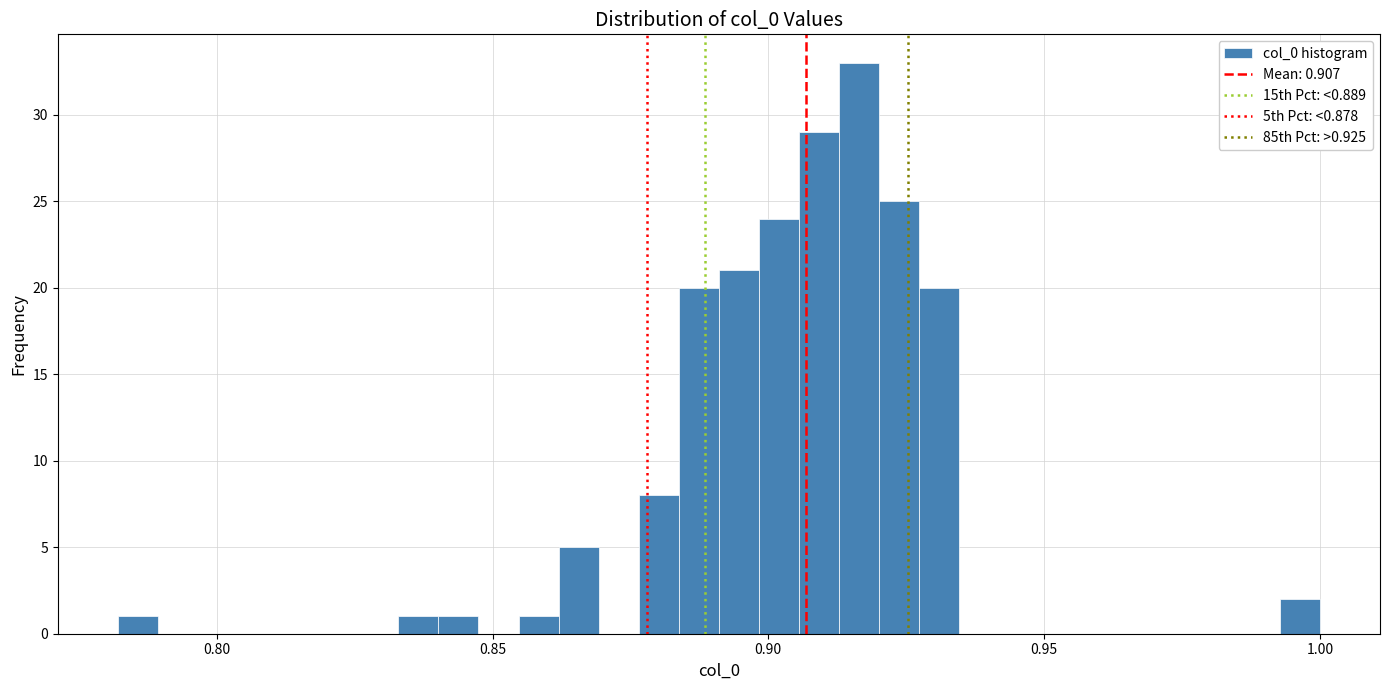

Around what value on the x-axis is the tallest bar? Give the approximate position of its centre, as read against the axis.

0.915